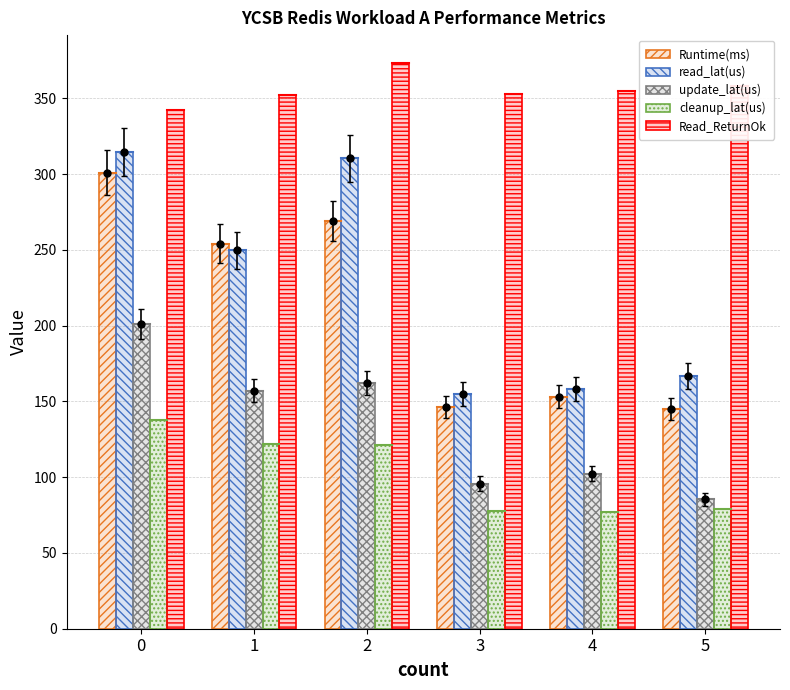

Which series has the largest total across all categories?

Read_ReturnOk